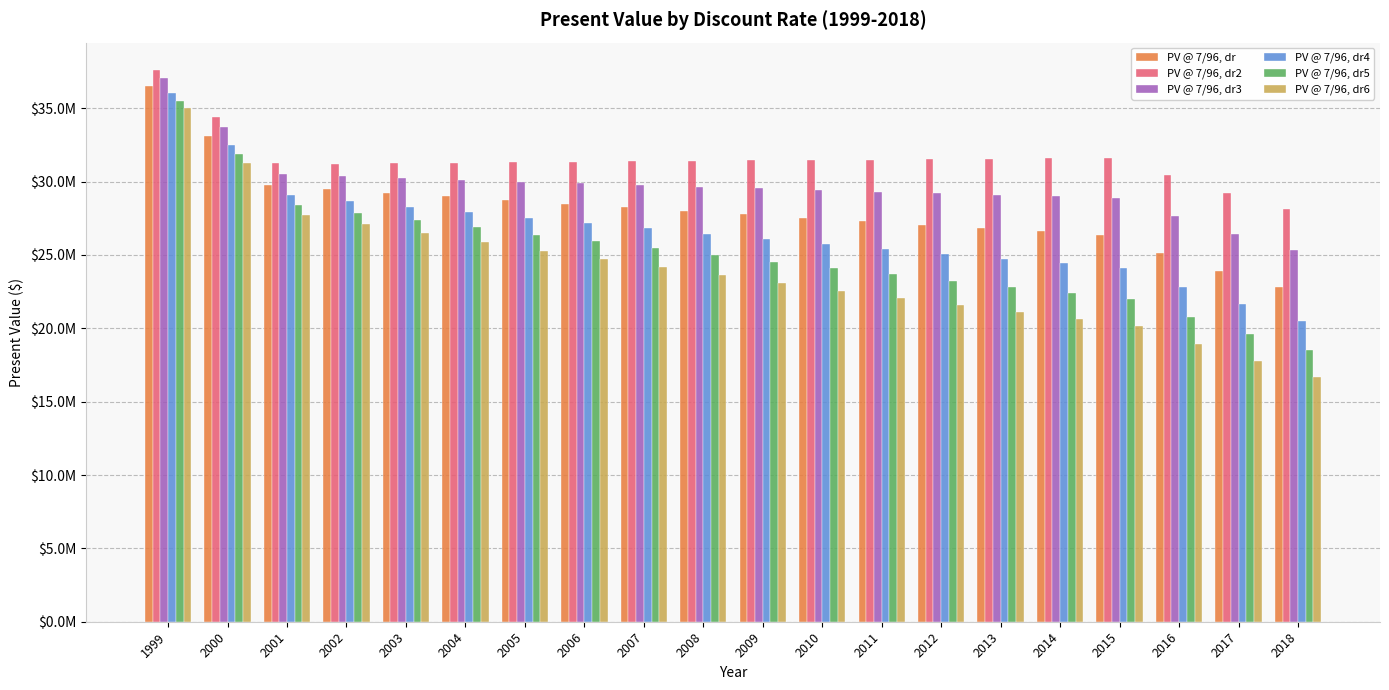

Does the chart contain any negative values?

No